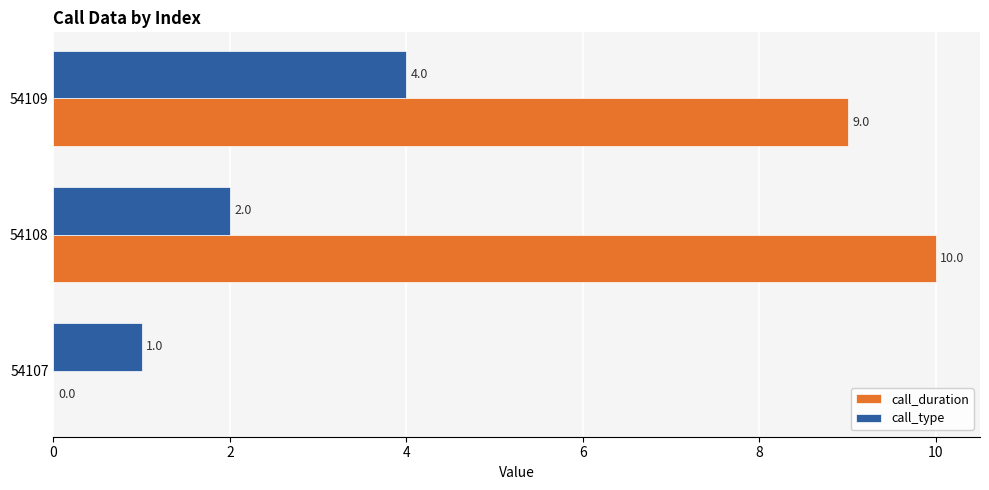

What is the maximum value shown in the chart?

10